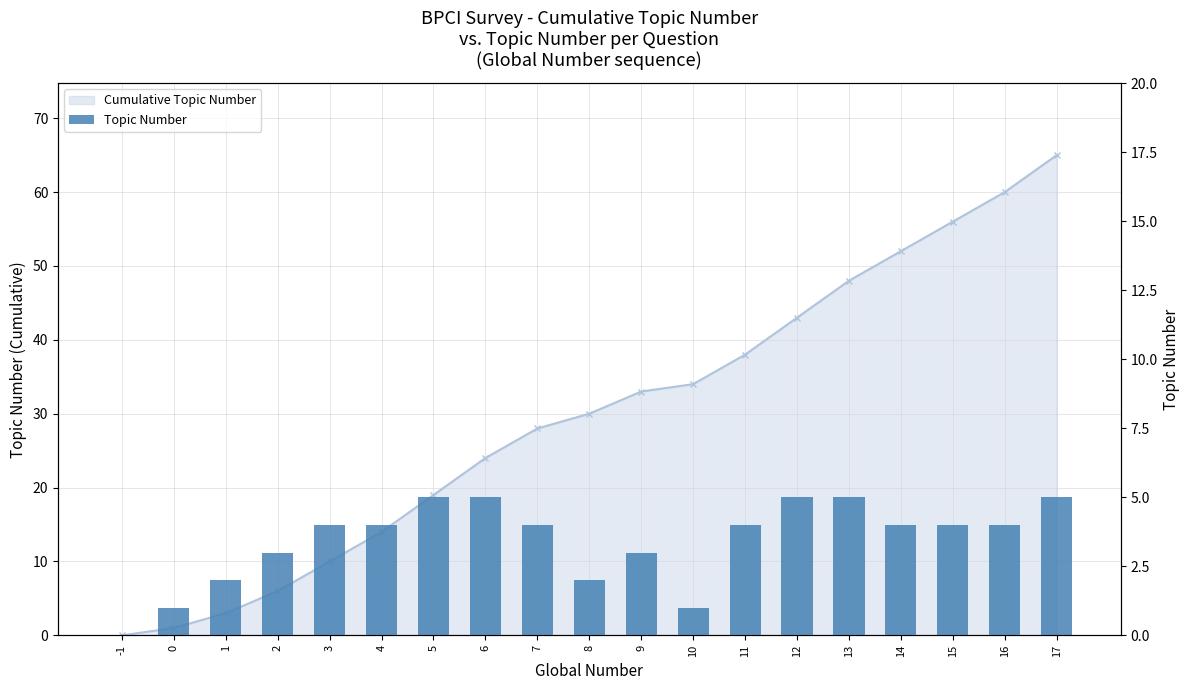

What is the average value?

3